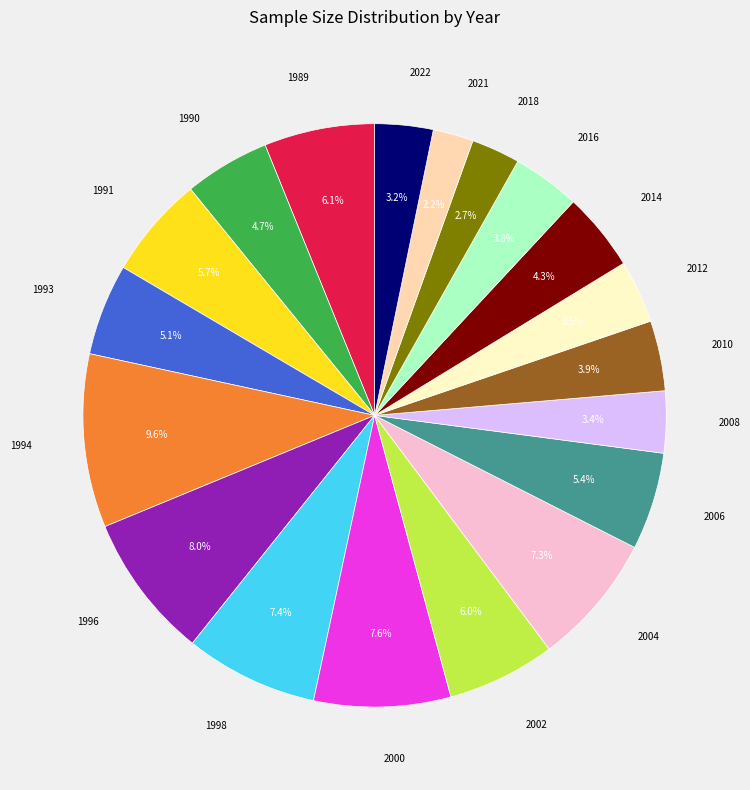

To the nearest percent, what is the average slice percentage?

5%